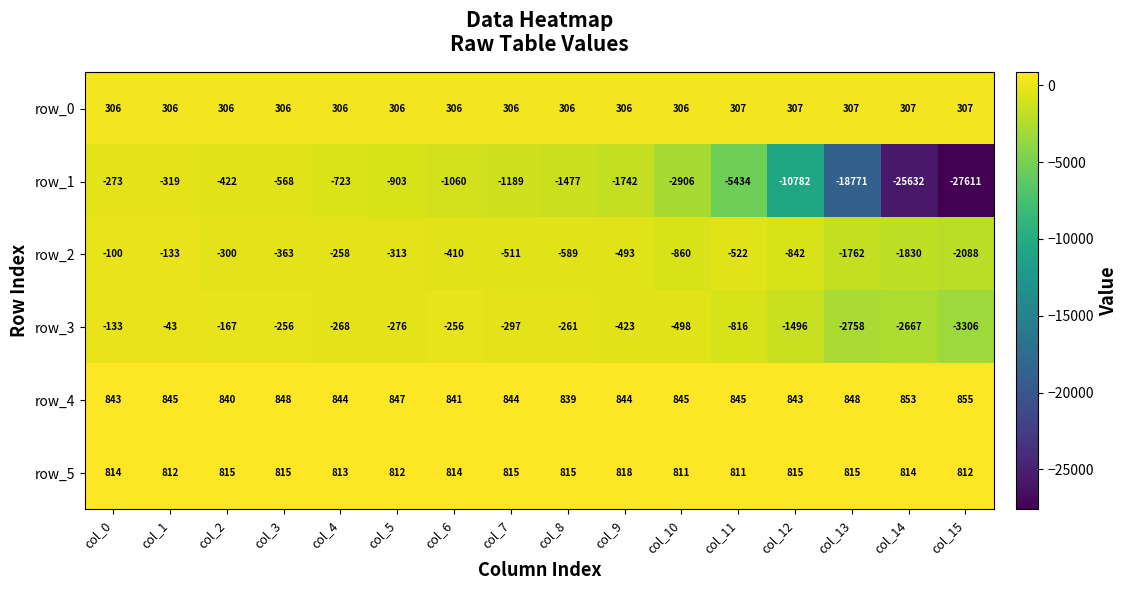

What is the total value across all series at col_11?

-4809